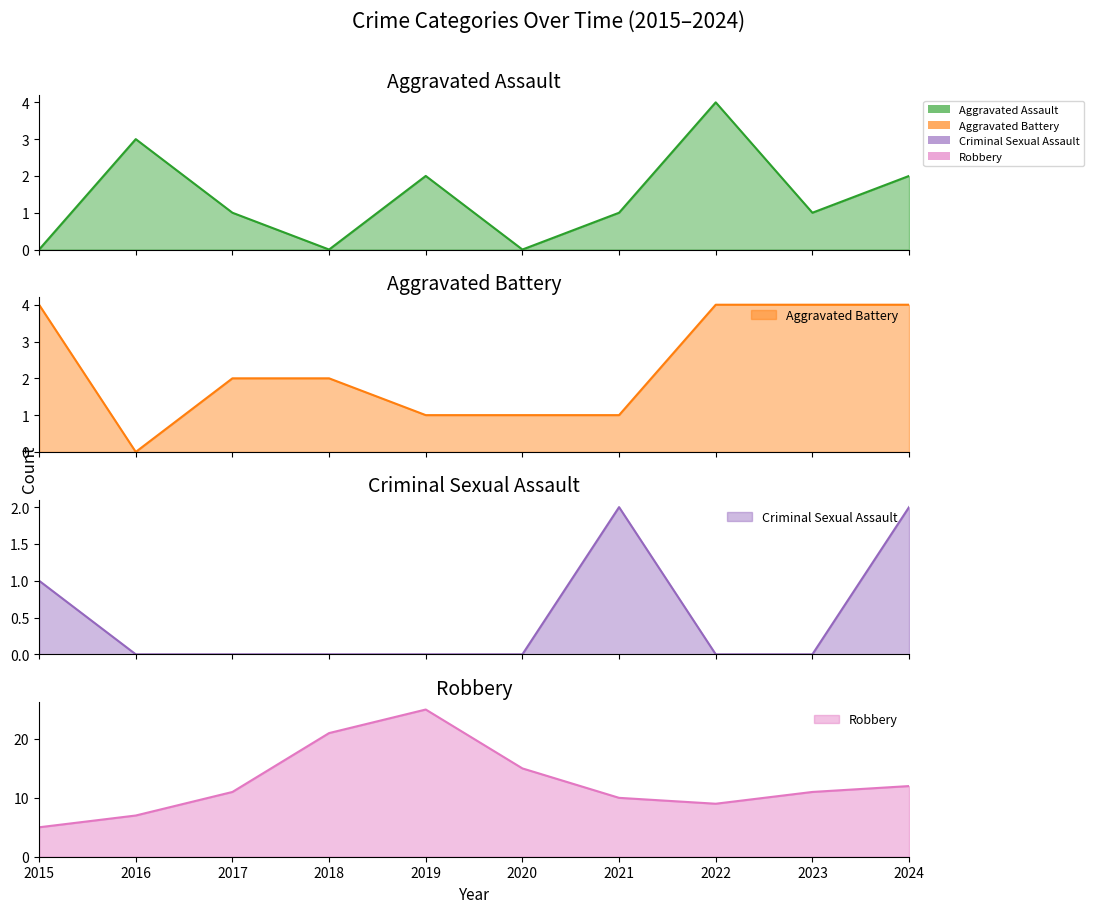

At which label is Aggravated Assault closest to 2?

2019